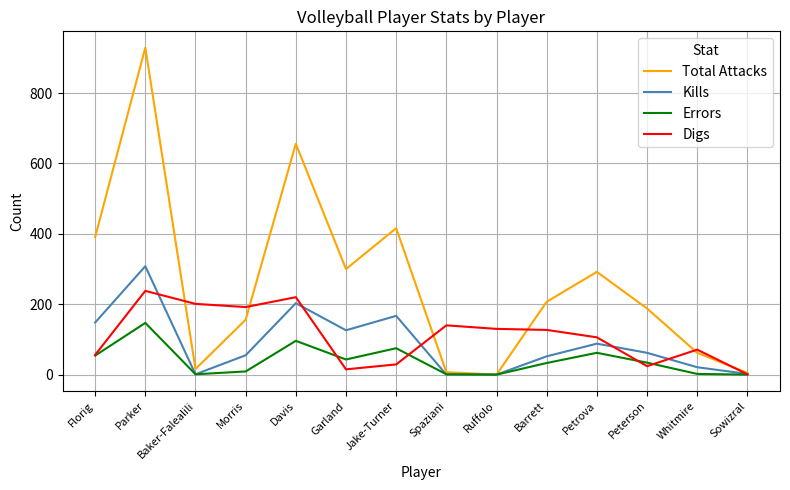

At which label does Digs reach its minimum?

Sowizral